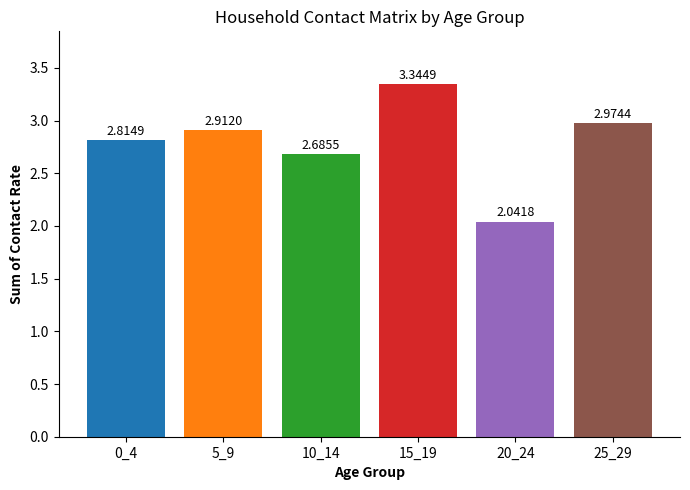

What is the difference between the values at 25_29 and 10_14?

0.3